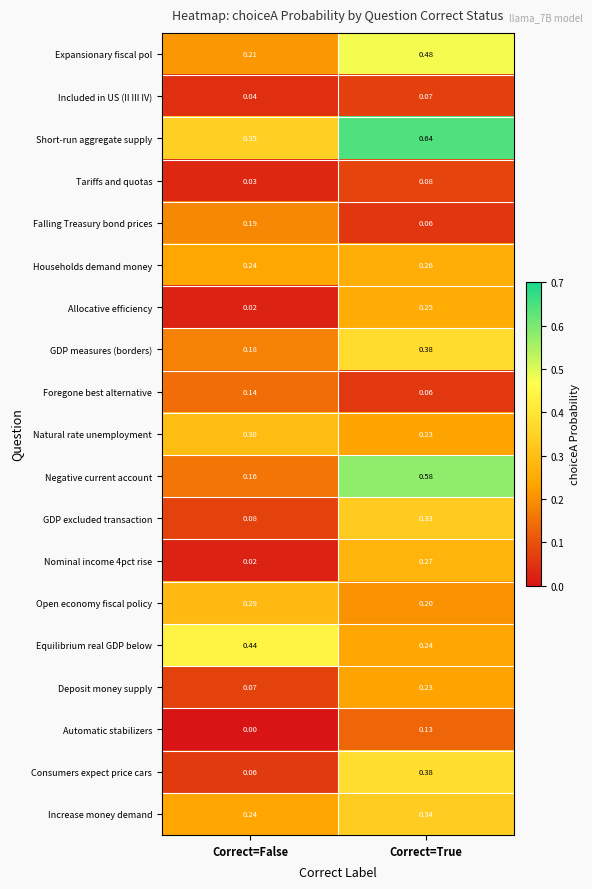

Which label corresponds to the largest value in the chart?

Correct=True